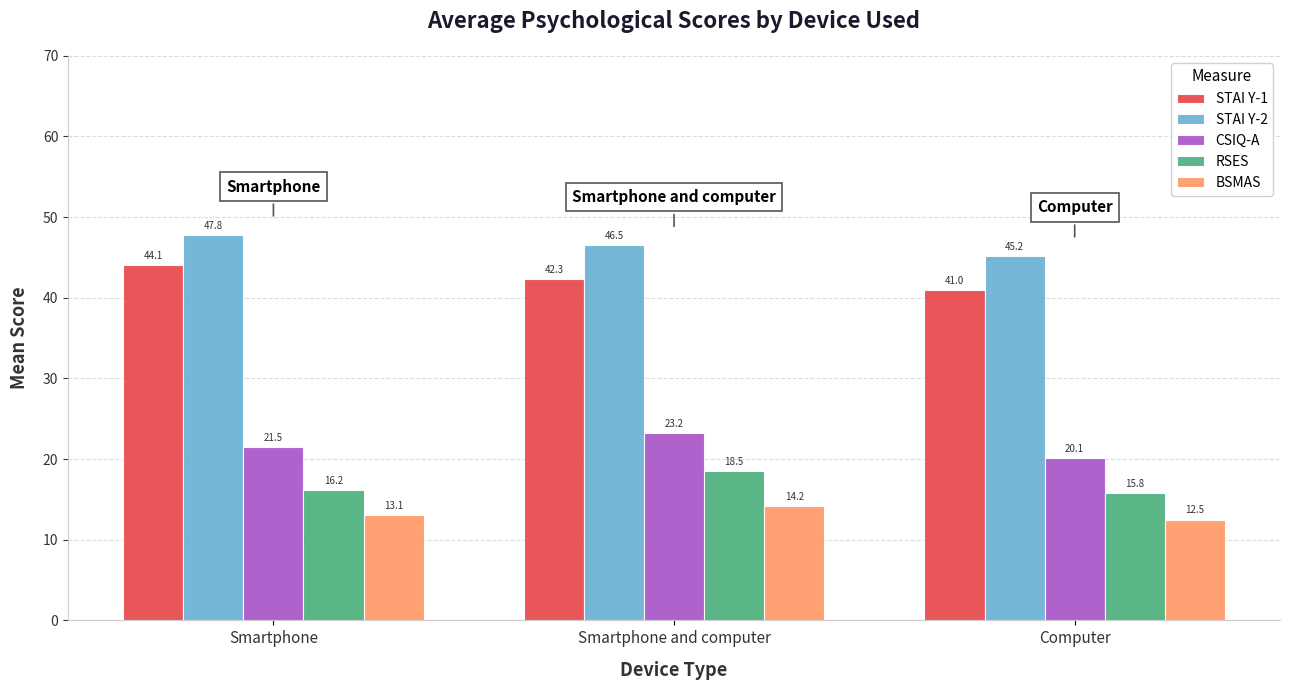

At which label does STAI Y-2 reach its peak?

Smartphone